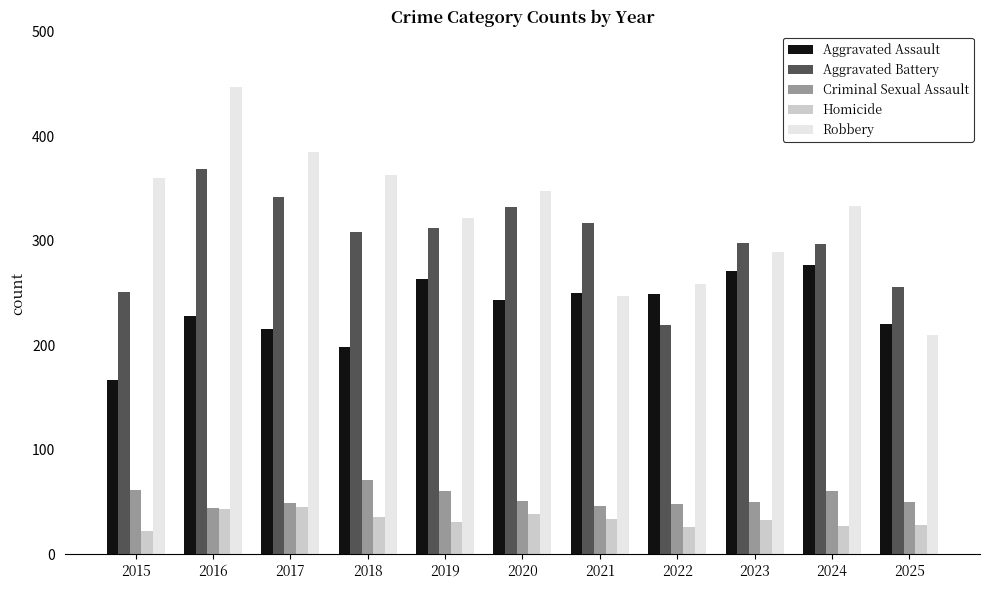

Between 2016 and 2023, which series saw the biggest shift?

Robbery